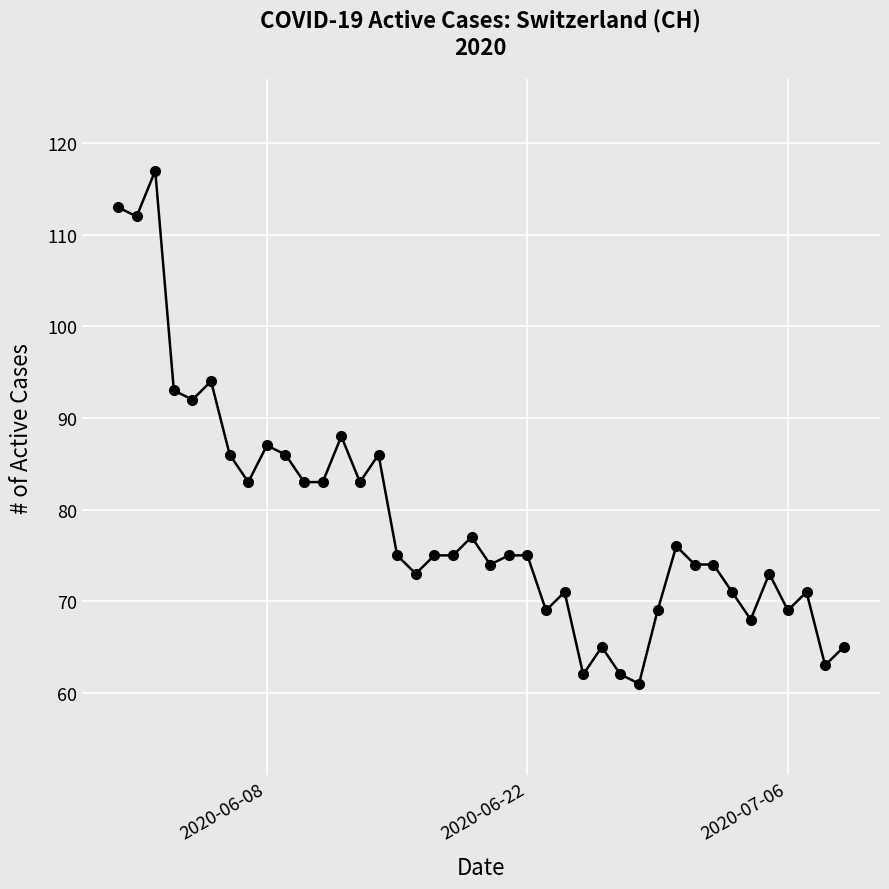

What is the difference between the second highest and minimum values?

52